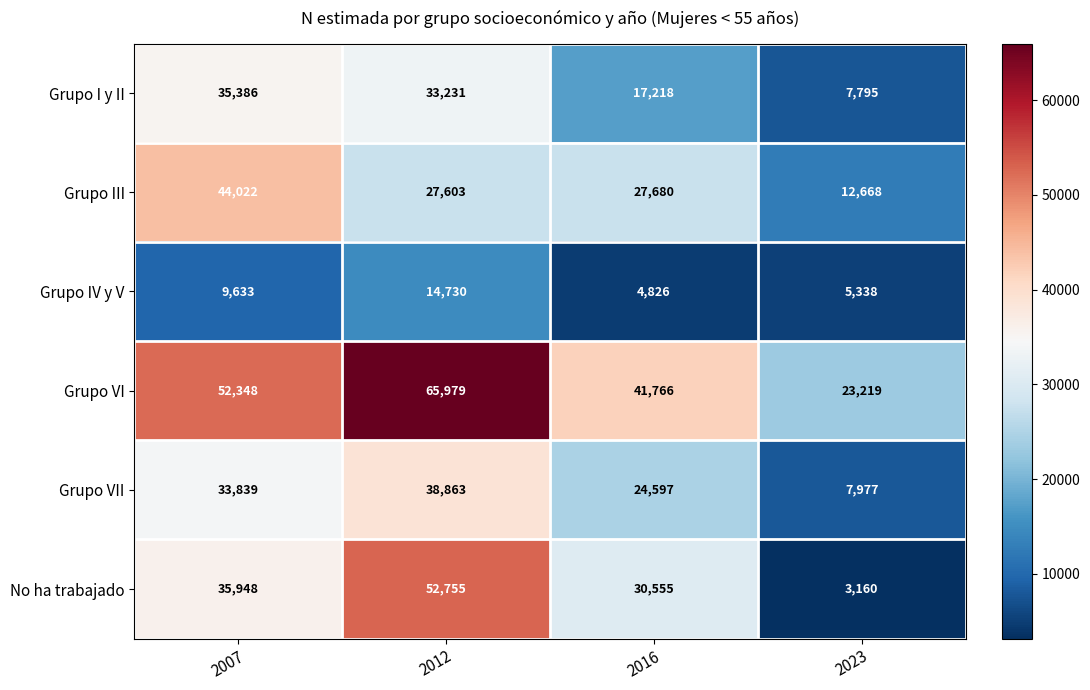

Count the number of categories in the chart.

4